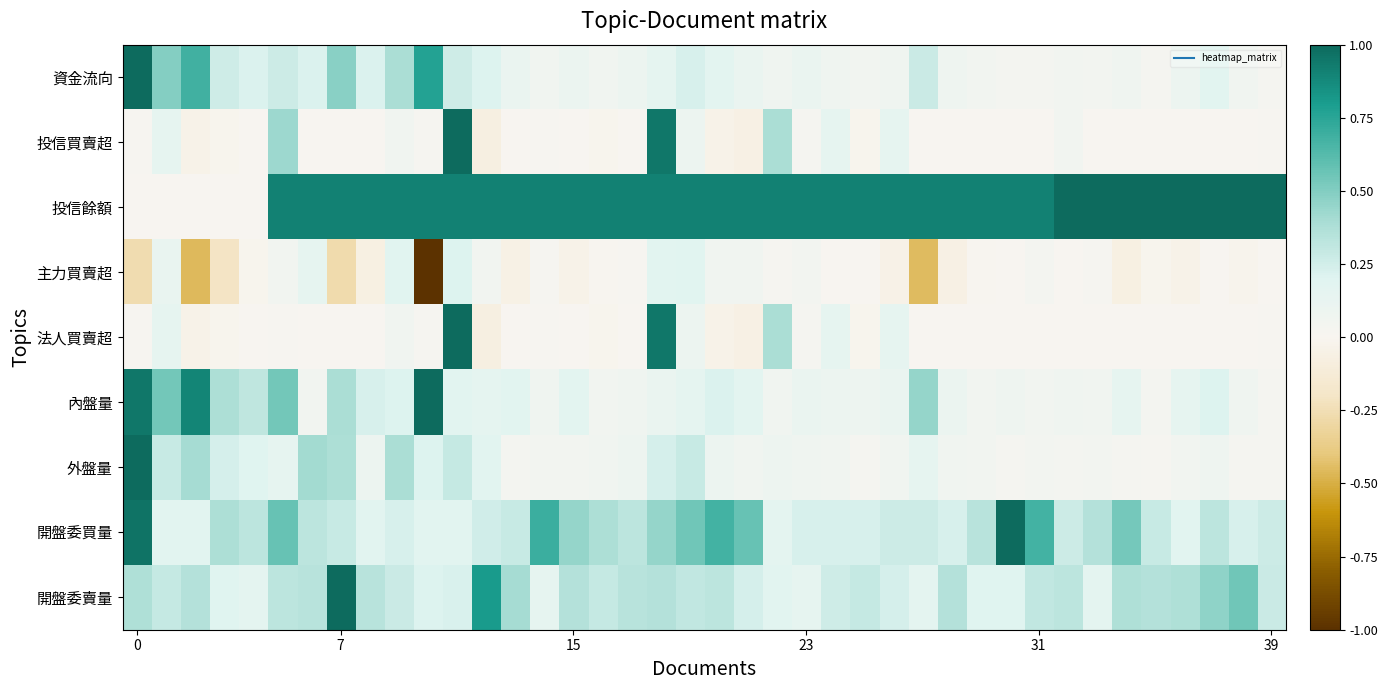

Reading right to left, extract all data points from this chart.

資金流向: 0.0	0.1	0.2	0.1	0.0	0.1	0.0	0.1	0.0	0.0	0.0	0.1	0.3	0.1	0.0	0.1	0.1	0.1	0.1	0.2	0.2	0.2	0.1	0.1	0.1	0.1	0.1	0.2	0.3	0.8	0.4	0.2	0.5	0.2	0.3	0.2	0.3	0.7	0.5	1.0
投信買賣超: 0.0	0.0	0.0	0.0	0.0	0.0	0.0	0.0	0.0	0.0	0.0	0.0	0.0	0.1	-0.0	0.1	0.0	0.4	-0.1	-0.0	0.1	1.0	0.0	-0.0	0.0	0.0	0.0	-0.1	1.0	0.0	0.1	0.0	0.0	0.0	0.4	0.0	-0.0	-0.0	0.1	0.0
投信餘額: 1.0	1.0	1.0	1.0	1.0	1.0	1.0	1.0	0.9	0.9	0.9	0.9	0.9	0.9	0.9	0.9	0.9	0.9	0.9	0.9	0.9	0.9	0.9	0.9	0.9	0.9	0.9	0.9	0.9	0.9	0.9	0.9	0.9	0.9	0.9	0.0	0.0	0.0	0.0	0.0
主力買賣超: 0.0	-0.0	0.0	-0.0	-0.0	-0.1	0.0	0.0	0.0	0.0	-0.0	-0.1	-0.4	-0.0	0.0	0.0	0.0	0.0	0.1	0.1	0.2	0.2	0.0	-0.0	-0.0	0.0	-0.1	0.1	0.2	-1.0	0.2	-0.1	-0.3	0.1	0.1	-0.0	-0.2	-0.5	0.1	-0.3
法人買賣超: 0.0	0.0	0.0	0.0	0.0	0.0	0.0	0.0	0.0	0.0	0.0	0.0	0.0	0.1	-0.0	0.1	0.0	0.4	-0.1	-0.0	0.1	1.0	0.0	-0.0	0.0	0.0	0.0	-0.1	1.0	0.0	0.1	0.0	0.0	0.0	0.0	0.0	-0.0	-0.0	0.1	0.0
內盤量: 0.0	0.1	0.2	0.1	0.0	0.1	0.1	0.1	0.1	0.1	0.1	0.1	0.5	0.1	0.1	0.1	0.1	0.1	0.2	0.2	0.2	0.1	0.1	0.1	0.2	0.1	0.2	0.2	0.2	1.0	0.2	0.2	0.4	0.1	0.5	0.3	0.4	0.9	0.5	0.9
外盤量: 0.0	0.0	0.1	0.1	0.0	0.0	0.0	0.0	0.0	0.0	0.1	0.1	0.1	0.1	0.0	0.1	0.1	0.1	0.1	0.1	0.3	0.2	0.1	0.1	0.0	0.0	0.0	0.2	0.3	0.2	0.4	0.1	0.4	0.4	0.1	0.2	0.2	0.4	0.3	1.0
開盤委買量: 0.3	0.2	0.3	0.2	0.3	0.5	0.4	0.3	0.7	1.0	0.3	0.2	0.3	0.3	0.2	0.2	0.2	0.2	0.6	0.7	0.6	0.4	0.3	0.4	0.4	0.7	0.3	0.2	0.2	0.2	0.2	0.2	0.3	0.3	0.6	0.3	0.4	0.2	0.2	1.0
開盤委賣量: 0.3	0.5	0.5	0.4	0.4	0.4	0.2	0.3	0.3	0.2	0.2	0.4	0.2	0.2	0.3	0.3	0.1	0.2	0.2	0.3	0.3	0.4	0.3	0.3	0.4	0.1	0.4	0.8	0.2	0.2	0.3	0.3	1.0	0.3	0.3	0.2	0.2	0.4	0.3	0.4